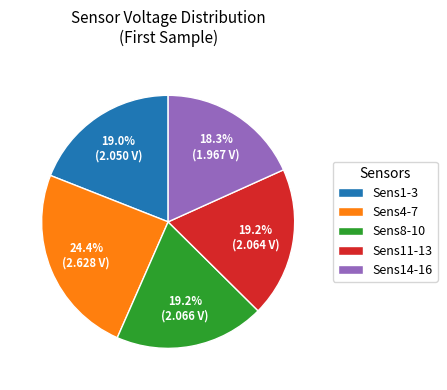

Count the number of slices in the pie.

5